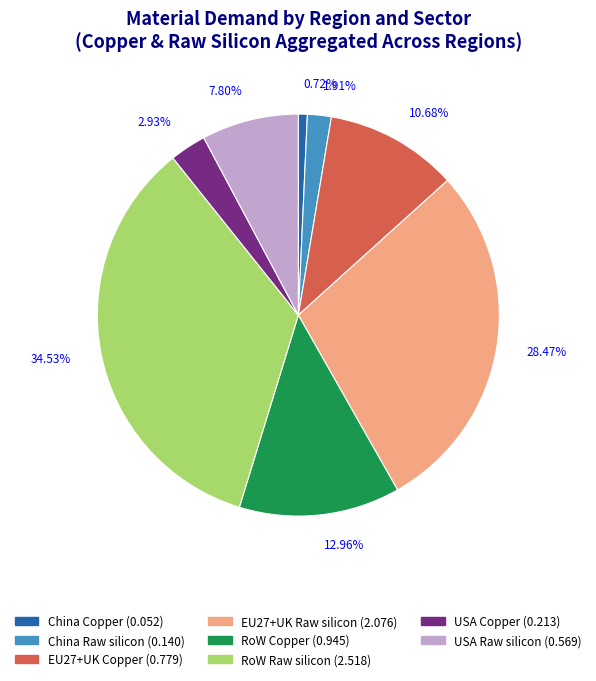

Does any single category account for the majority?

No